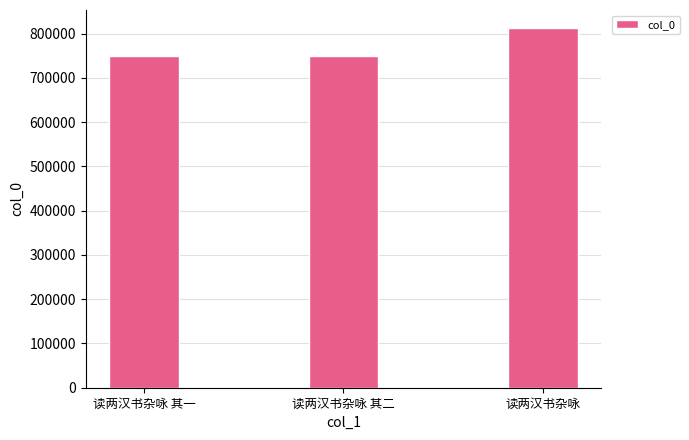

The value at 读两汉书杂咏 is 812719. True or false?

True